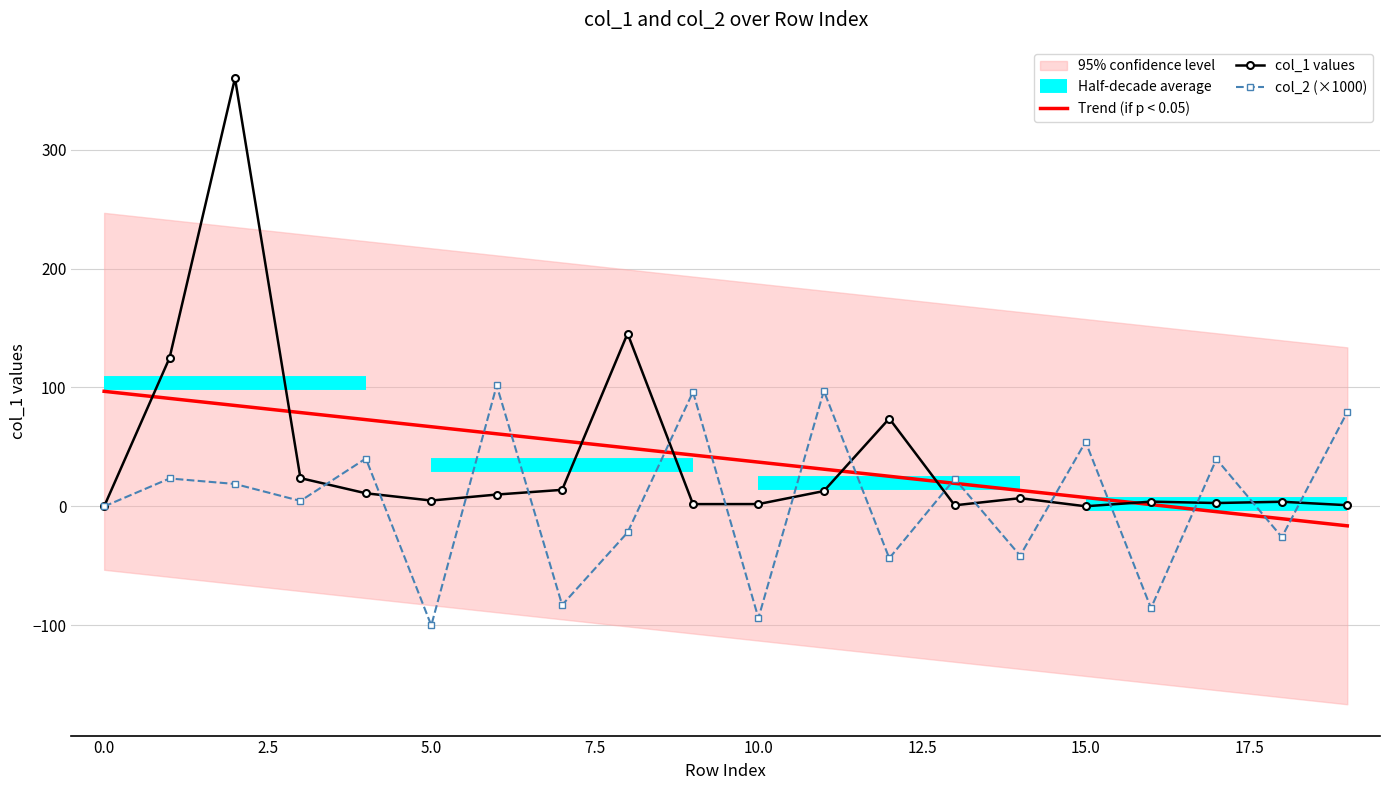

Which series has the widest spread of values?

col_1